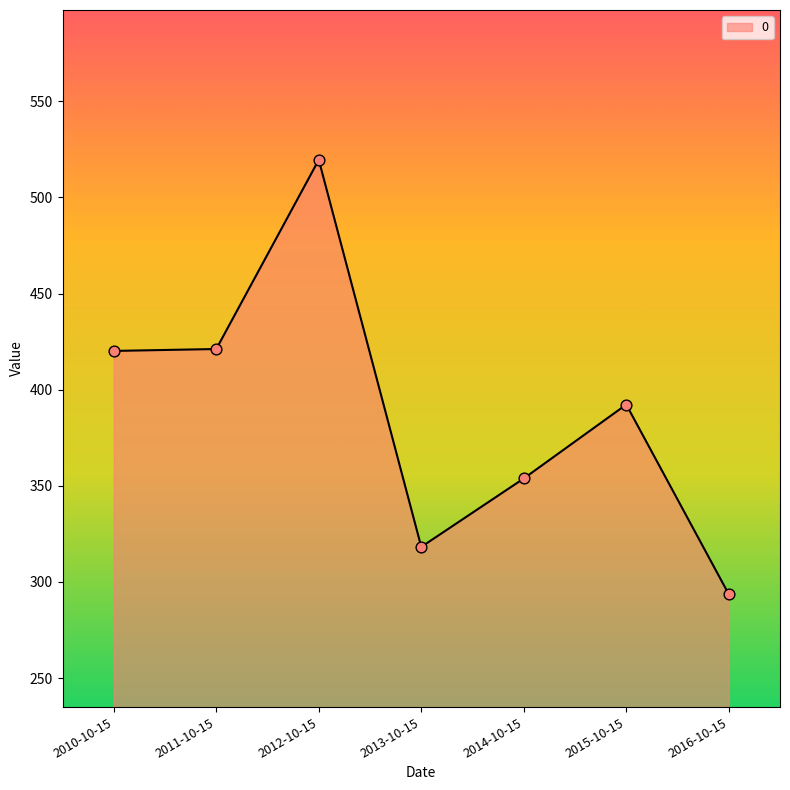

Approximately how many times larger is the value at 2012-10-15 compared to 2016-10-15?

1.8